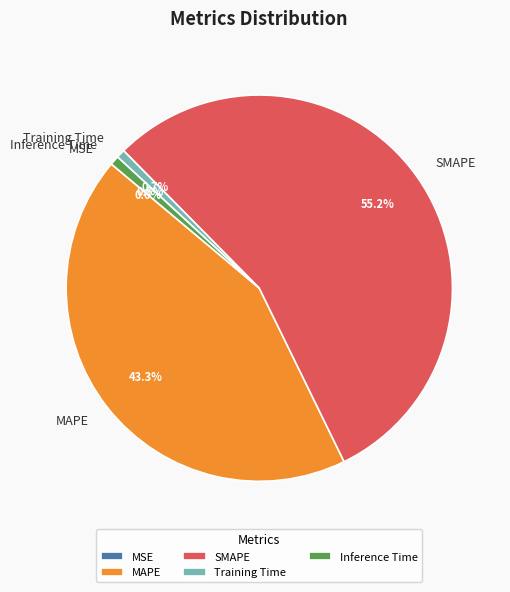

Which slice is the largest?

SMAPE